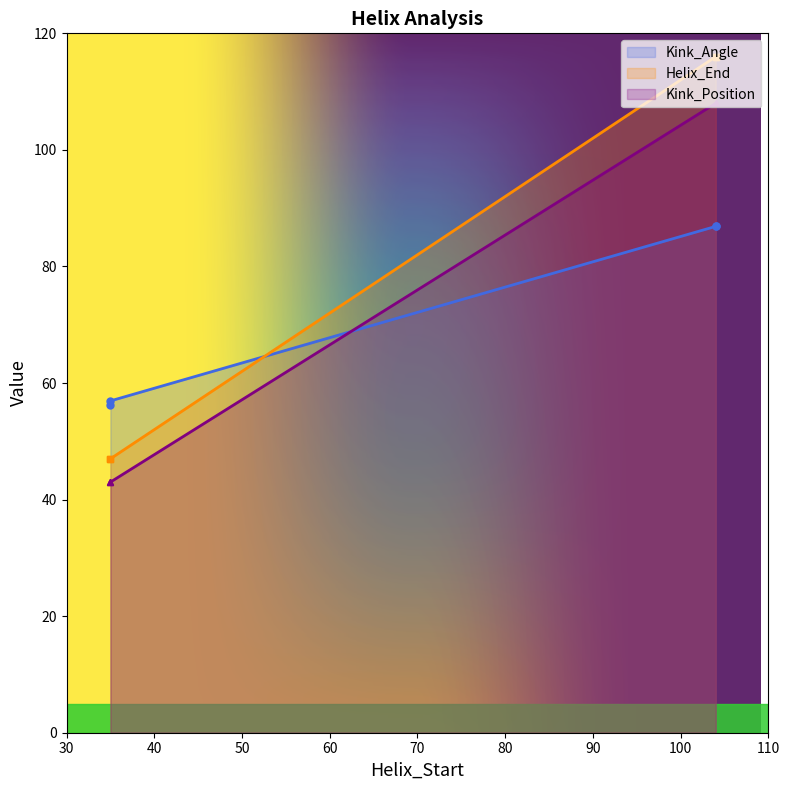

List the series in order of their overall mean, lowest first.

Kink_Angle, Kink_Position, Helix_End